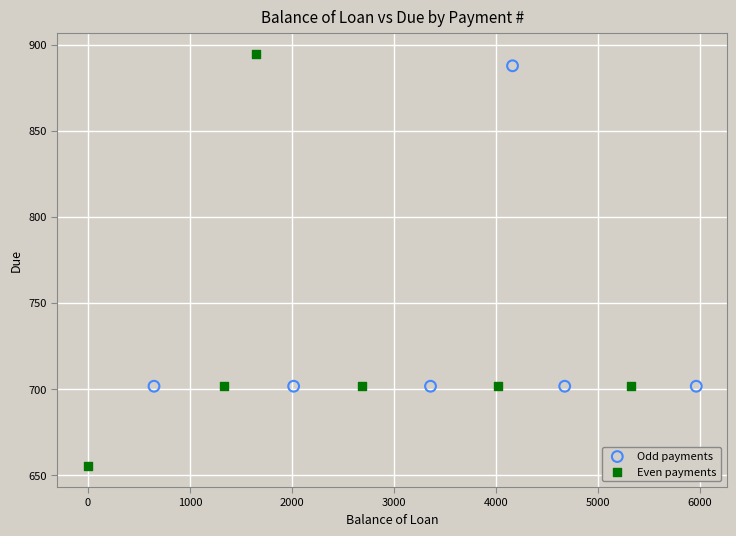

Which series contains the highest Y value?

Even payments